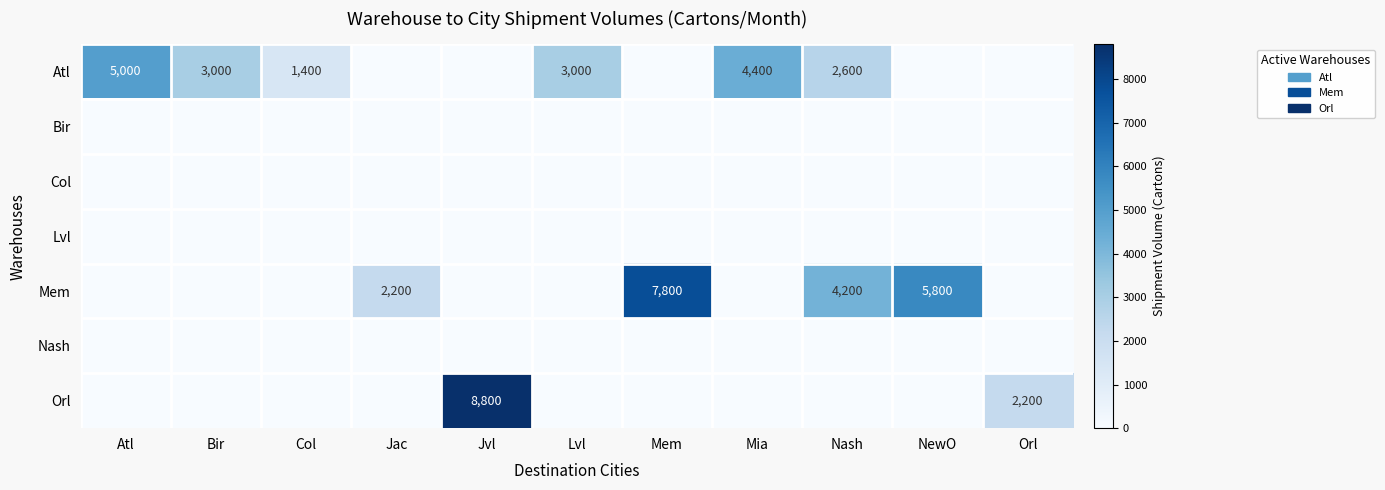

Is it true that Mem equals 3799 at Jac?

False